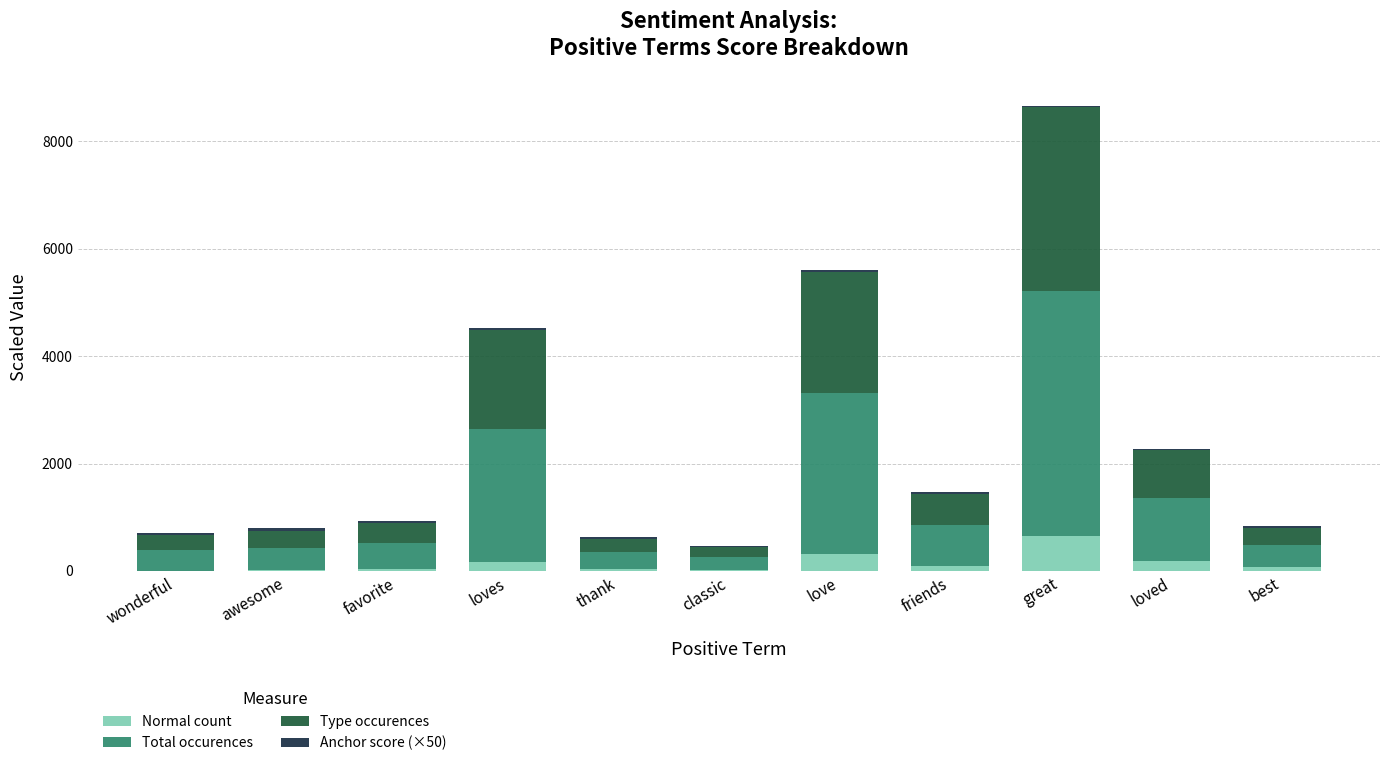

What is the sum of all Normal count values?

1586.0